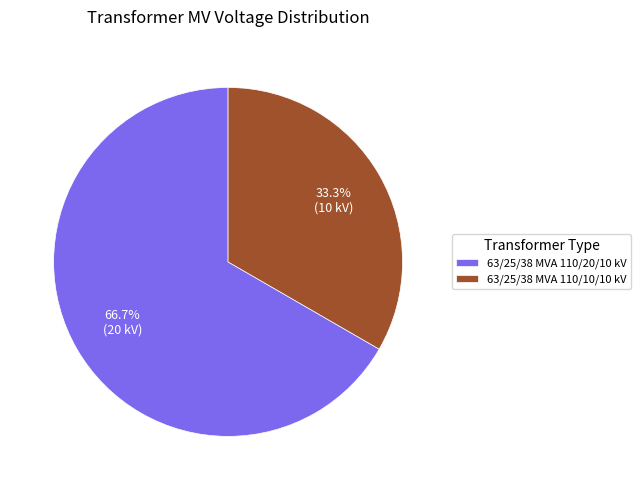

Rank the categories by value from lowest to highest.

63/25/38 MVA 110/10/10 kV, 63/25/38 MVA 110/20/10 kV